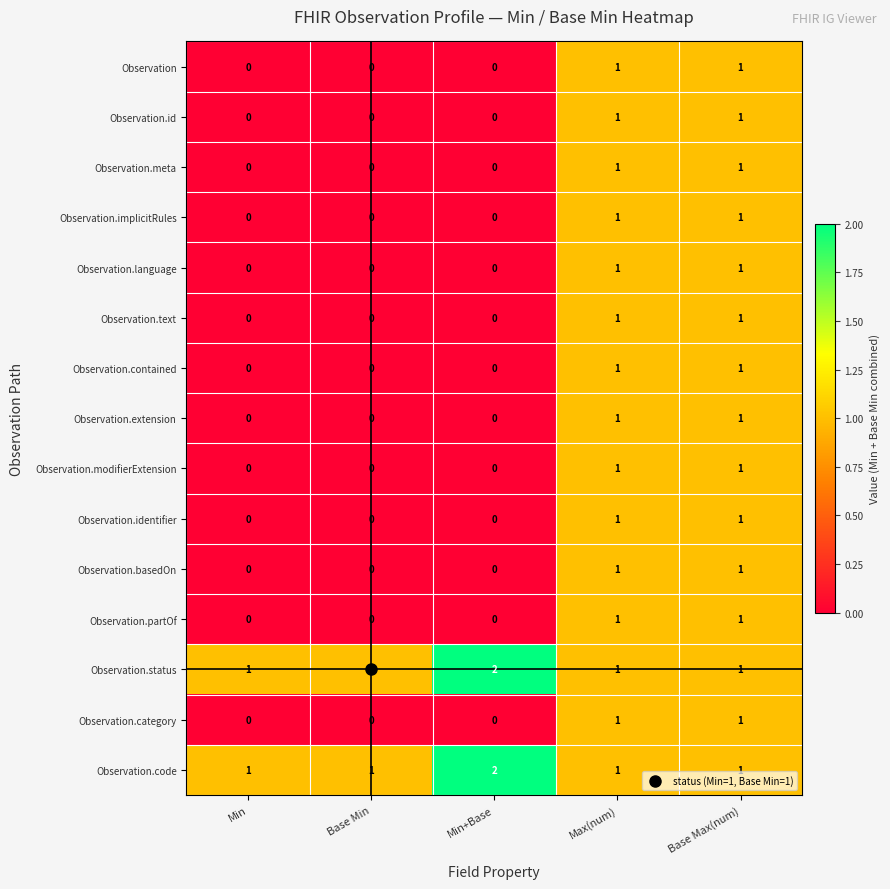

What is the total value across all series at Base Max(num)?

15